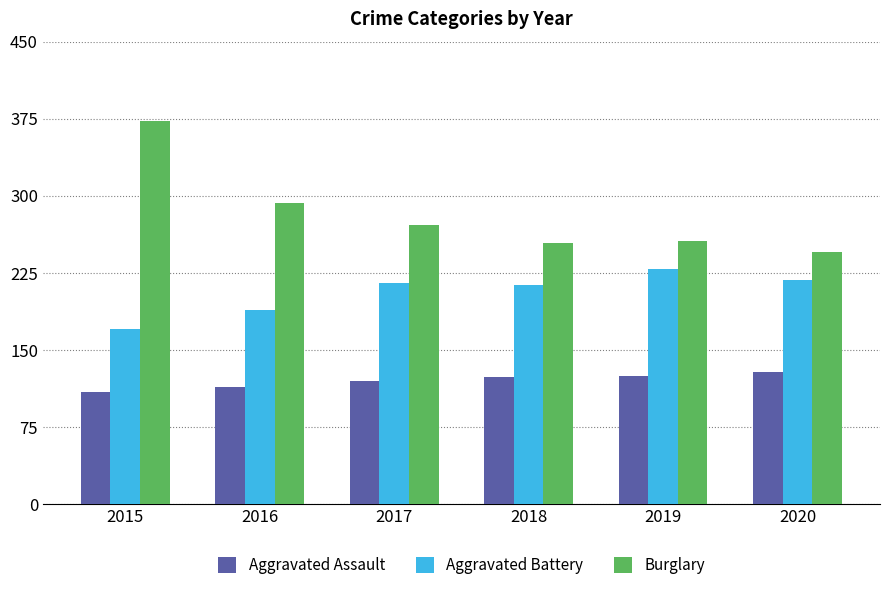

Count the number of data series in this chart.

3